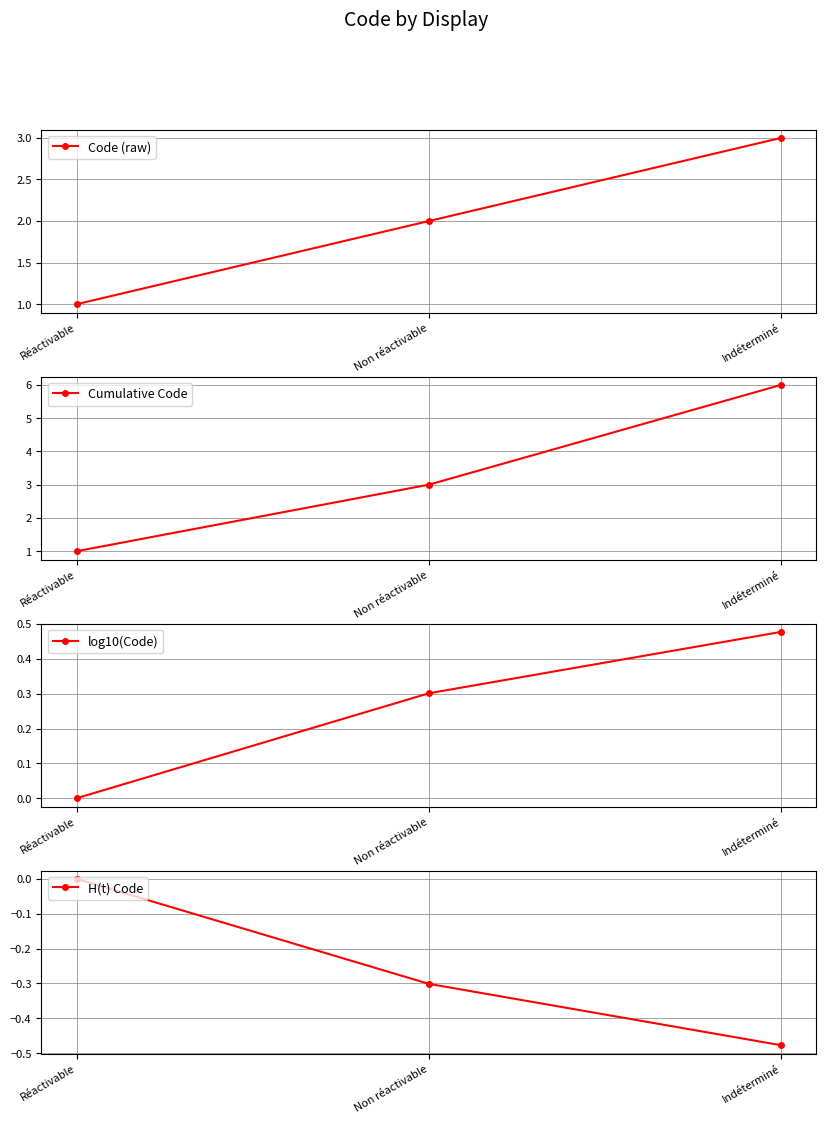

Does the chart have visible grid lines?

Yes